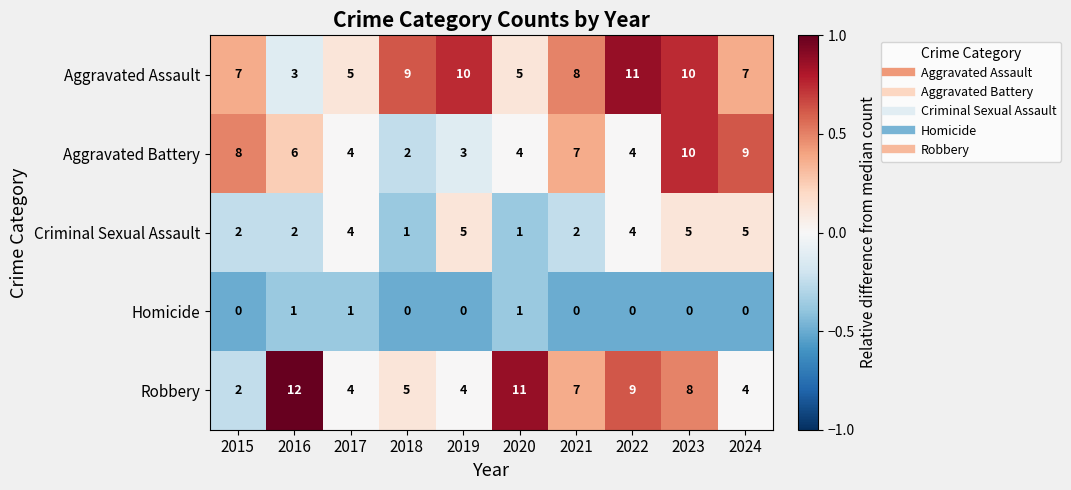

What is the total value across all series at 2021?

24